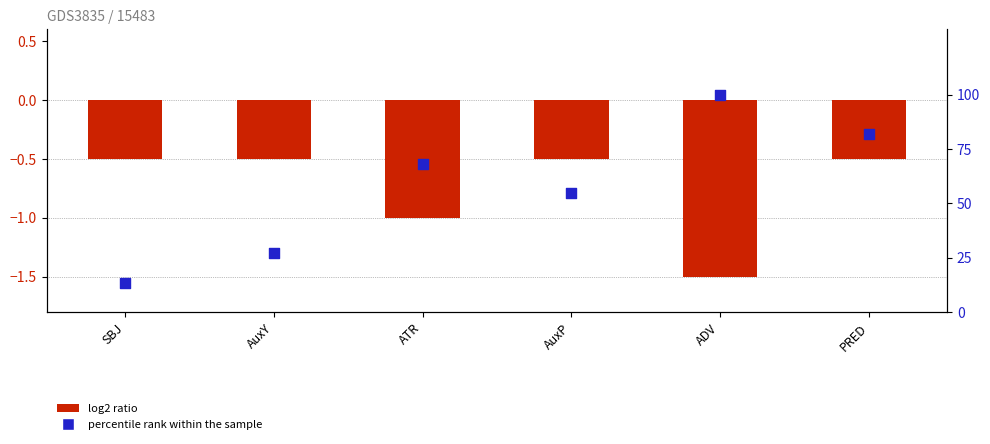

Which series contains the lowest Y value?

log2 ratio